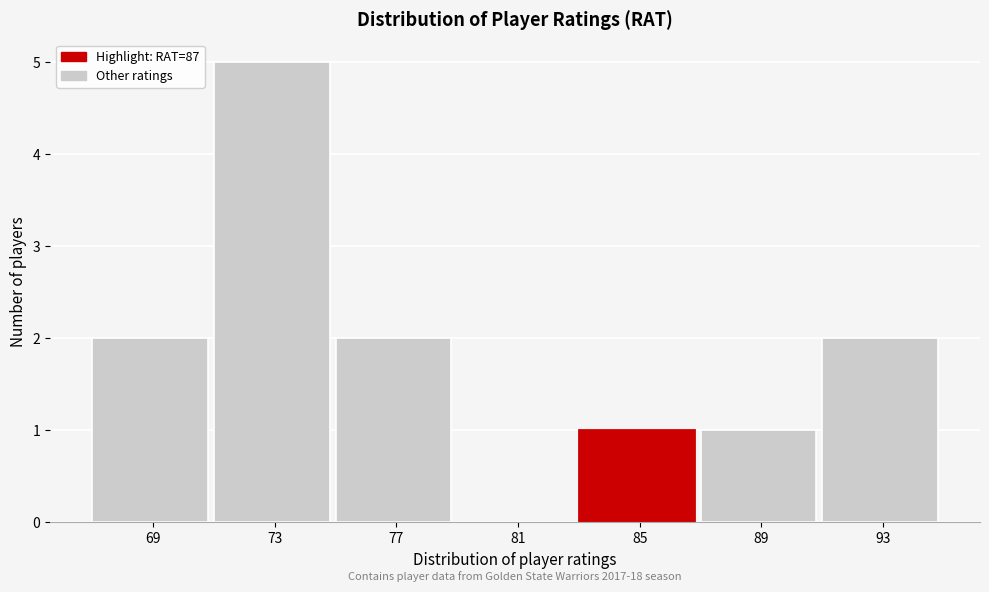

Reading right to left, transcribe all the data shown in this chart.

93=2	89=1	85=1	81=0	77=2	73=5	69=2